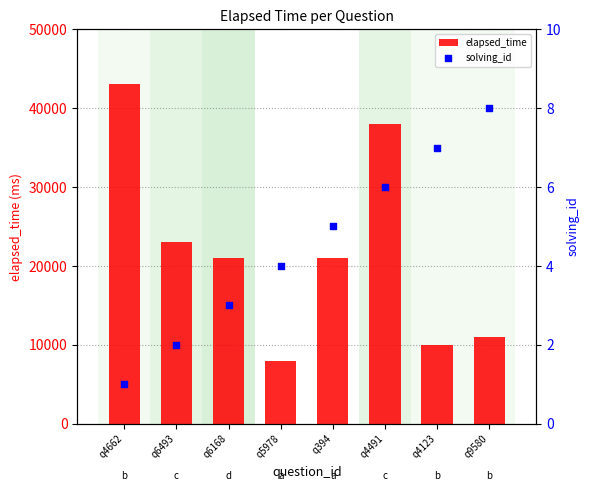

At which category is the sum across all series the highest?

q4662